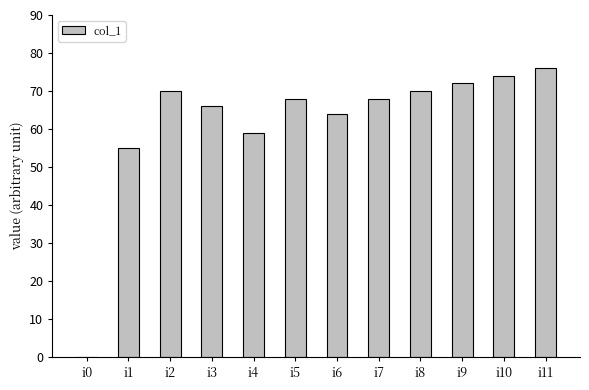

Where does the data first go above 68?

i2